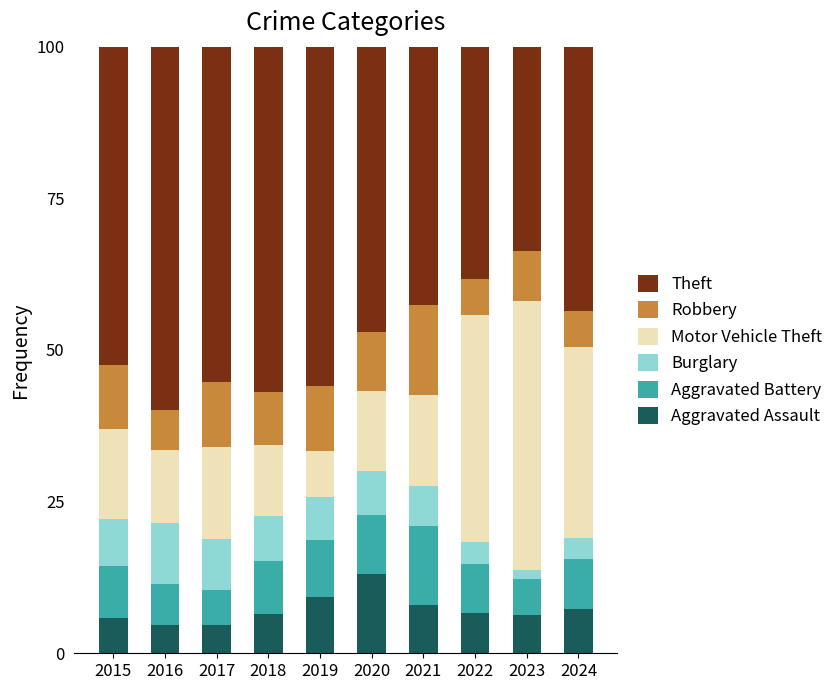

The value of Aggravated Assault at 2023 is 6.3. True or false?

True